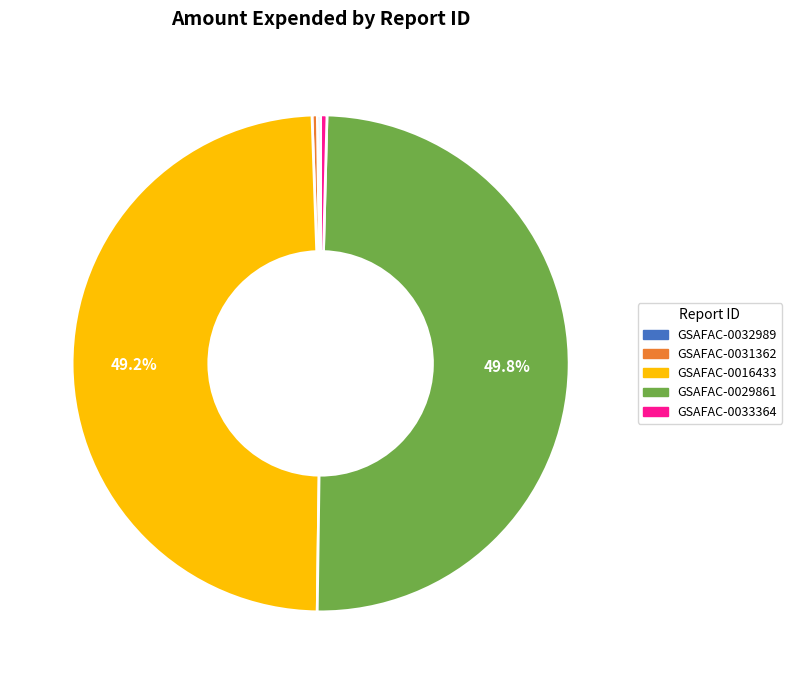

Does GSAFAC-0016433 account for over 50% of the chart?

No